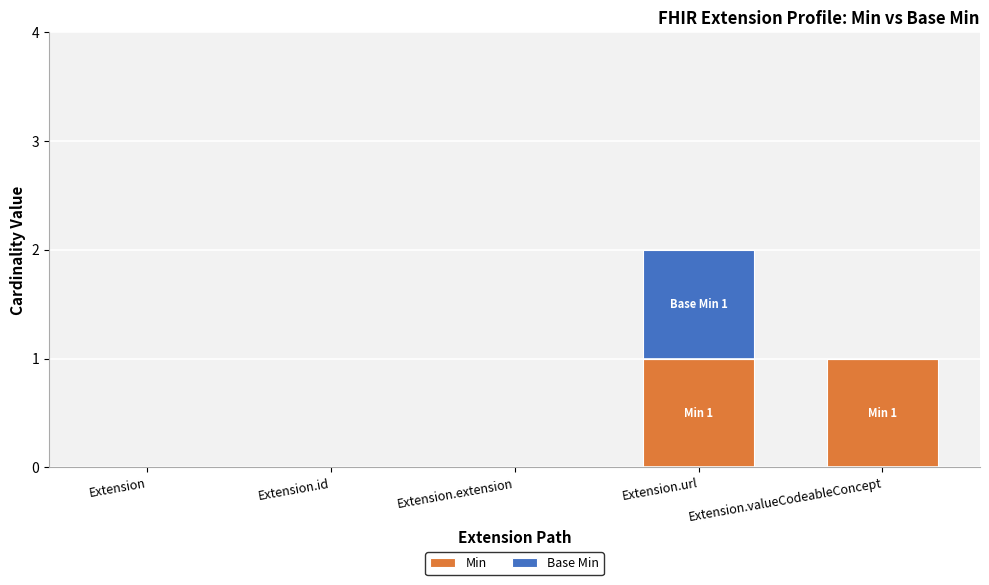

At which category is the sum across all series the highest?

Extension.url